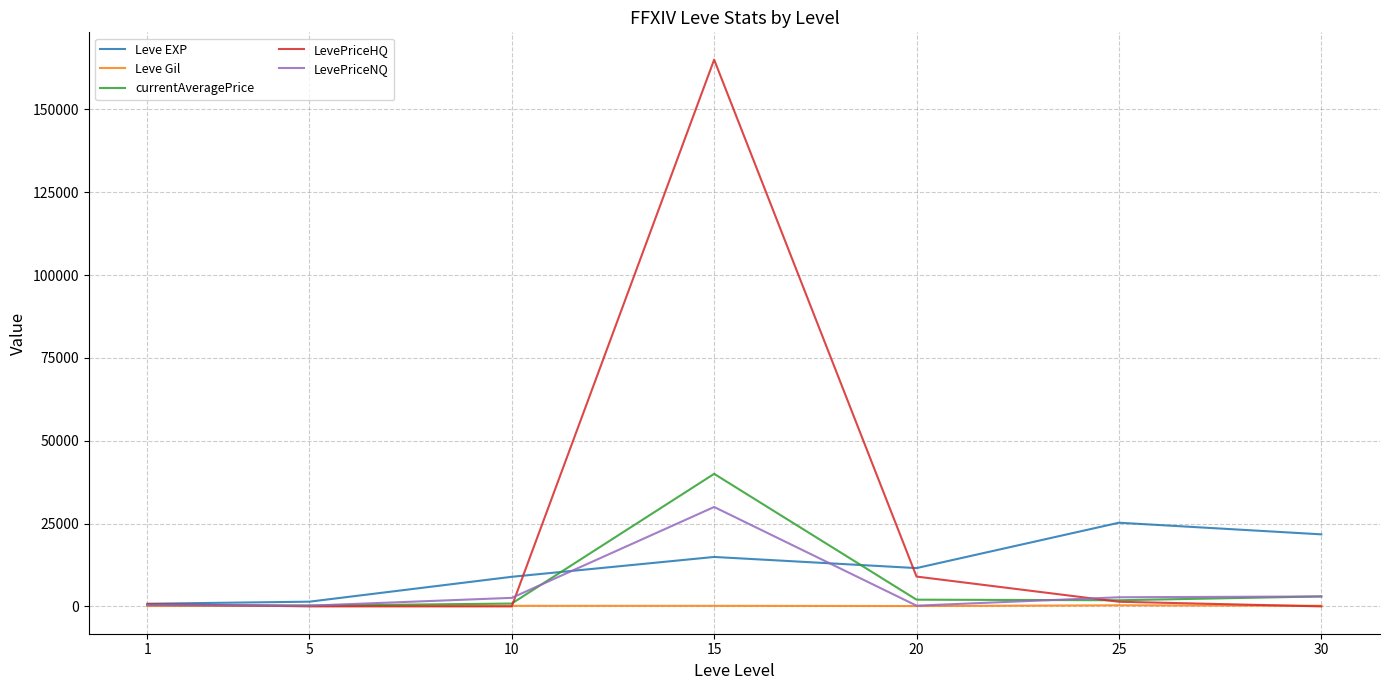

What value does the currentAveragePrice series have at 20?

2024.0